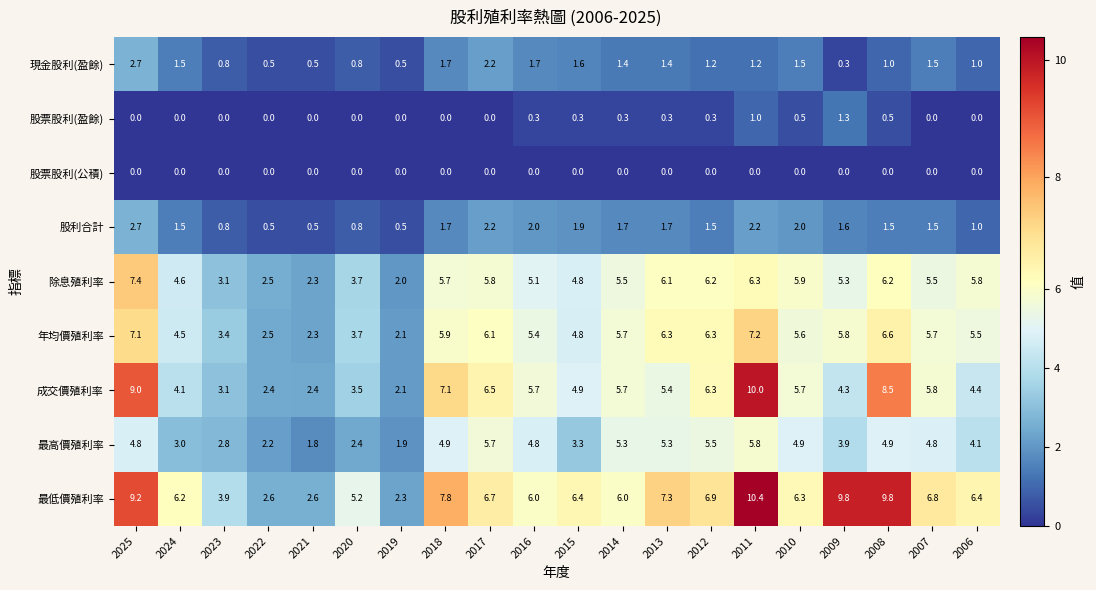

Which series has the largest total across all categories?

最低價殖利率